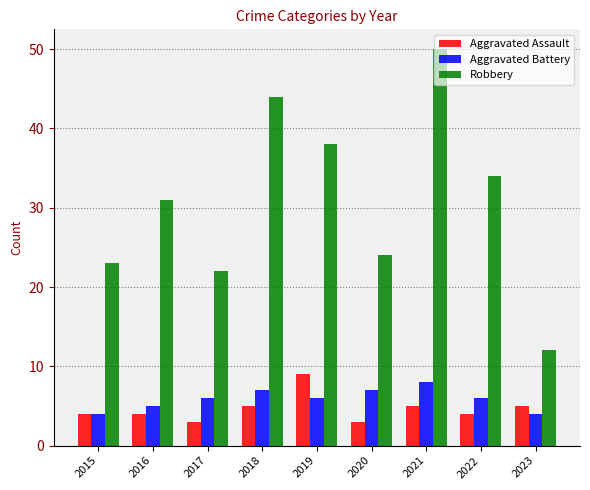

What value does the Robbery series have at 2016, to the nearest 10?

30